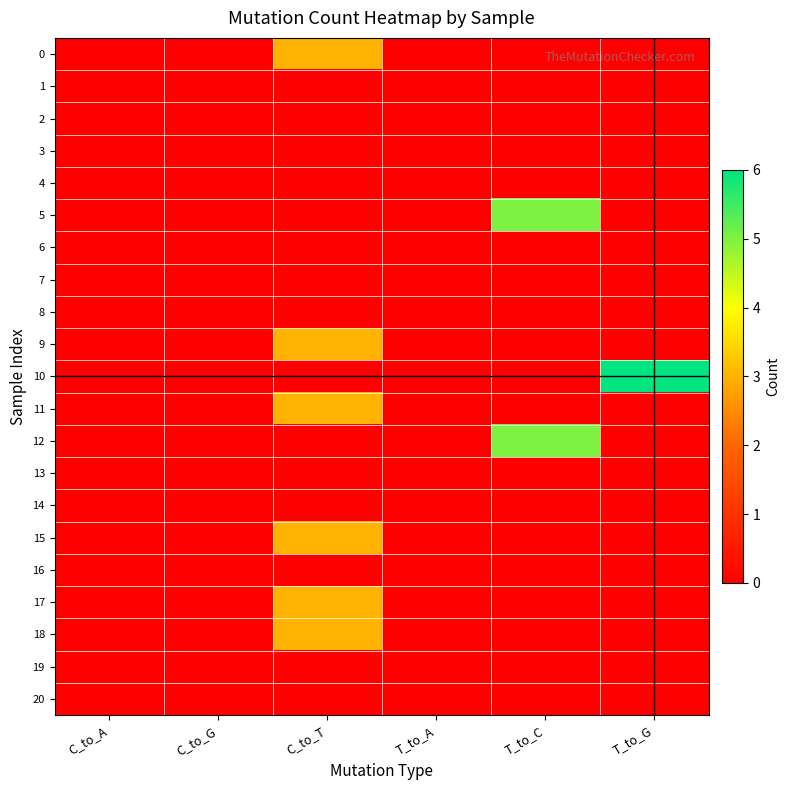

At how many categories does at least one series exceed 5?

1